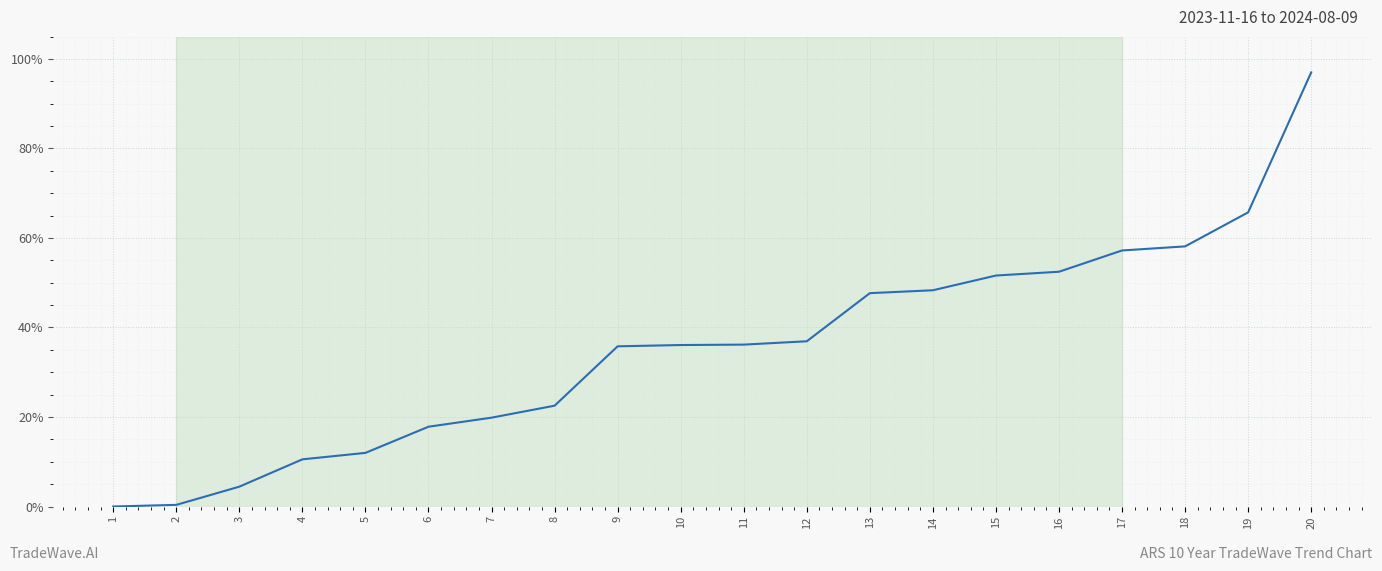

What is the greatest value displayed?

97.0